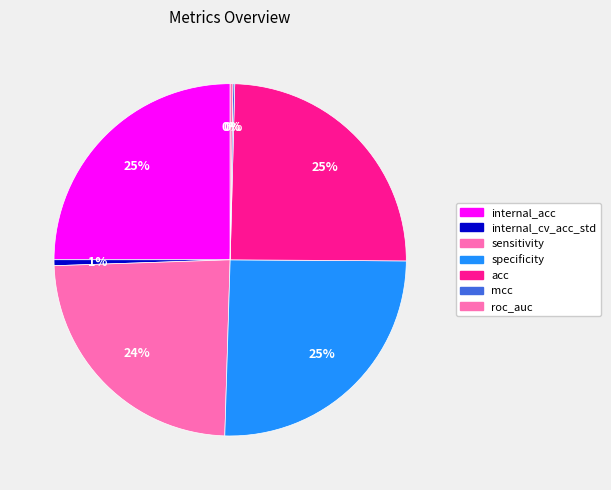

Rank the categories by value from highest to lowest.

specificity, internal_acc, acc, sensitivity, internal_cv_acc_std, roc_auc, mcc